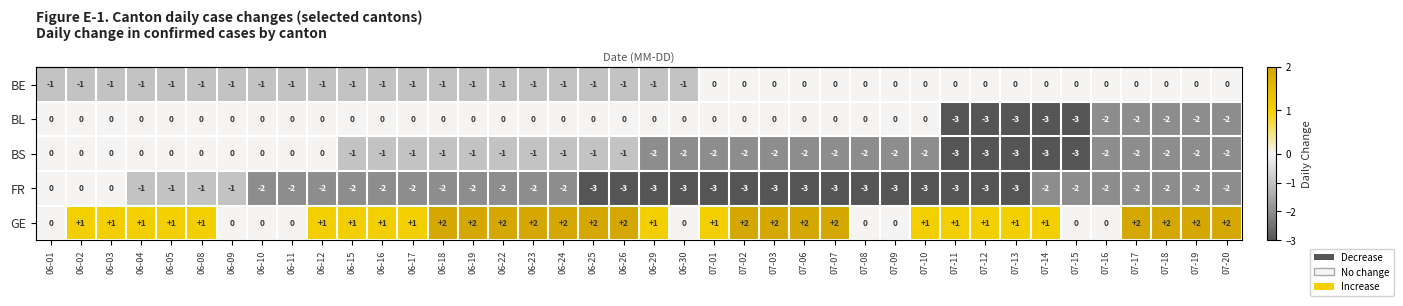

What is the sum of all BL values?

-25